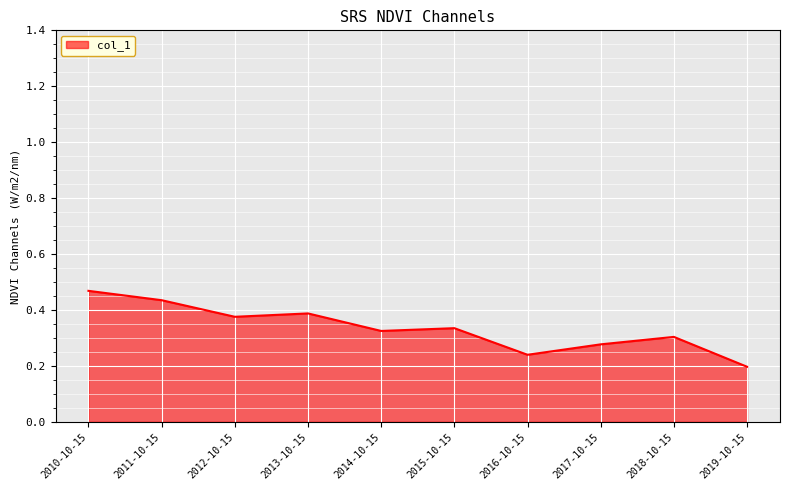

What position from the left is 2010-10-15?

1